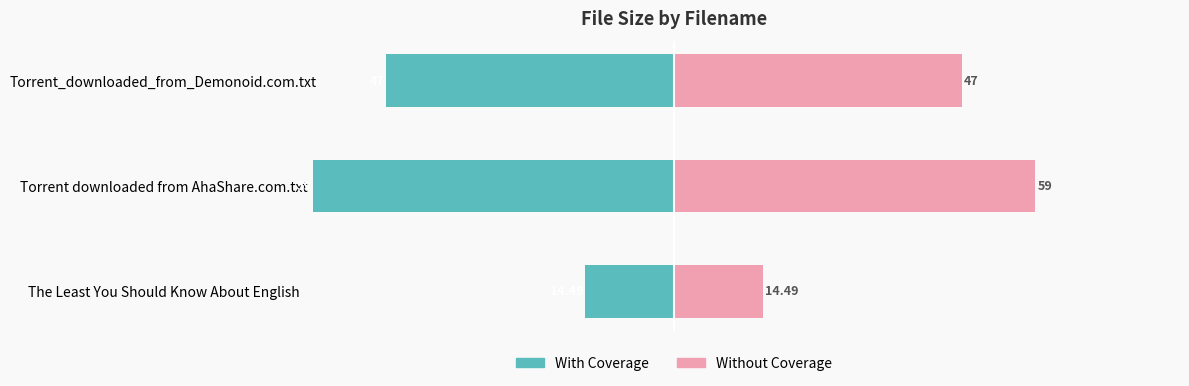

What are all the series names shown in the legend?

With Coverage, Without Coverage